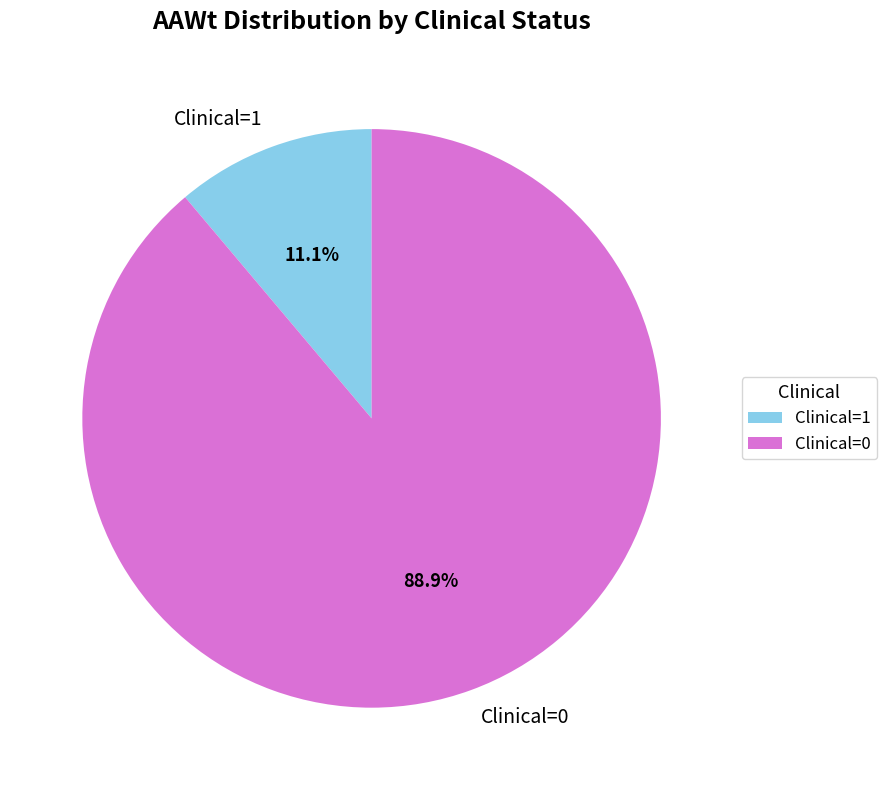

Between Clinical=1 and Clinical=0, which is larger?

Clinical=0